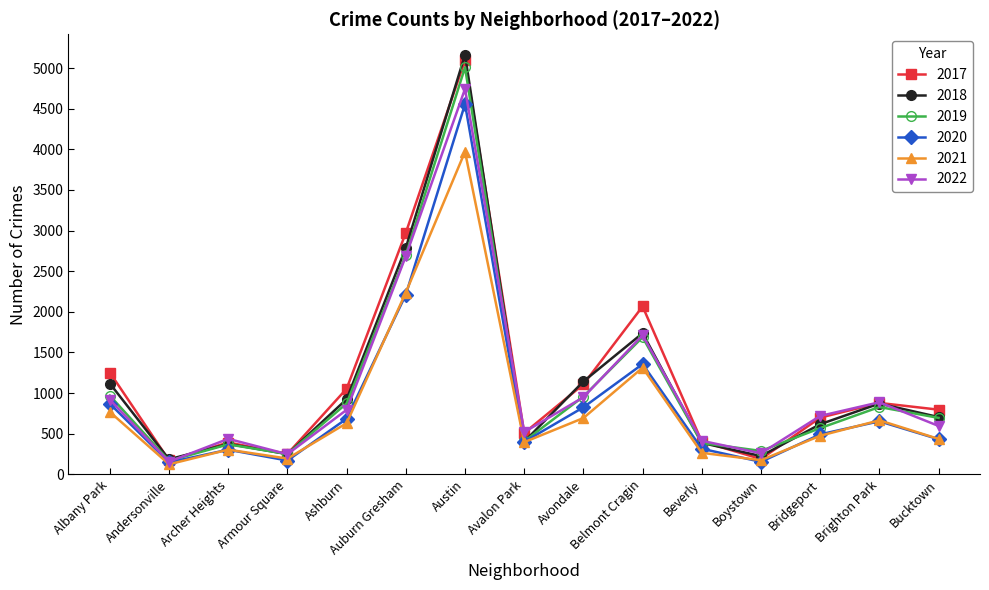

Count the number of data series in this chart.

6